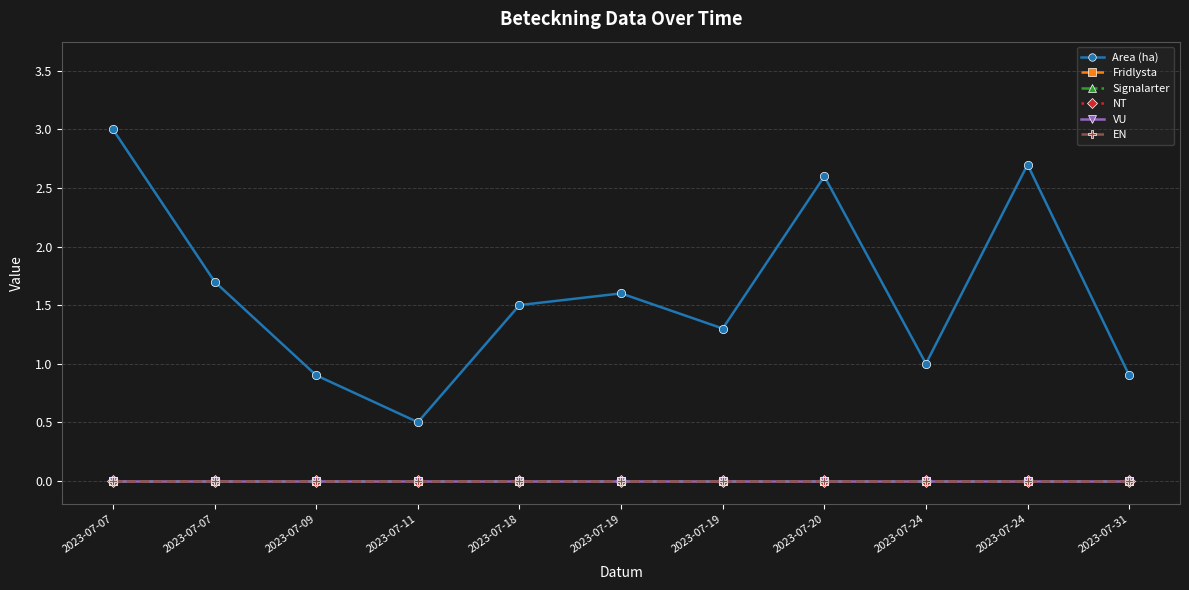

At which label does VU reach its minimum?

2023-07-07